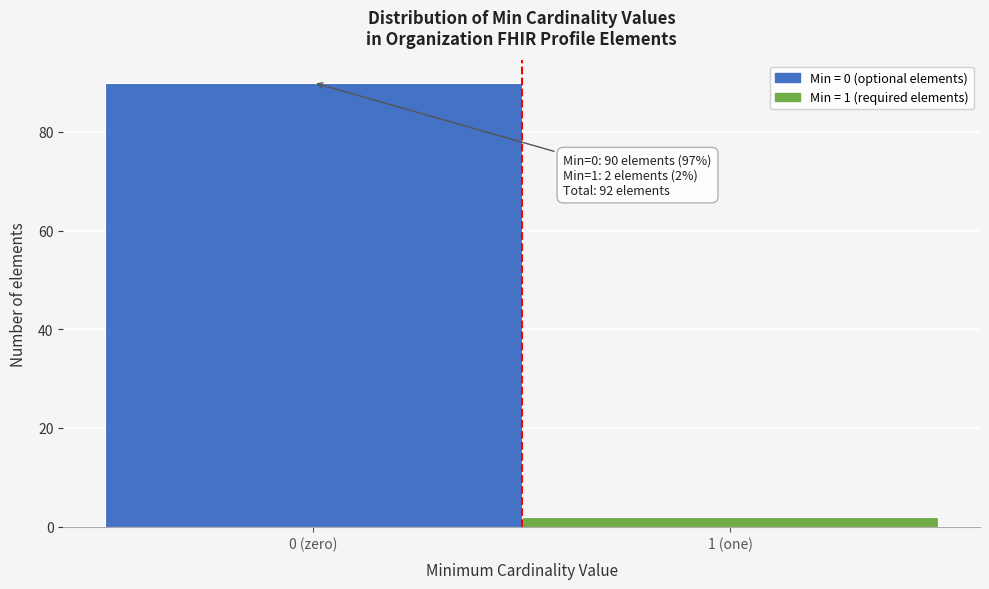

Reading left to right, extract all data points from this chart.

90	2